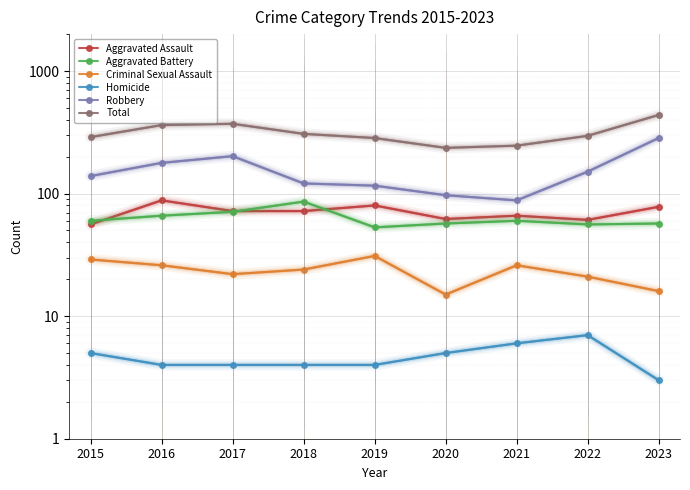

Is the value of Aggravated Assault at 2019 greater than the value of Robbery at 2020?

No